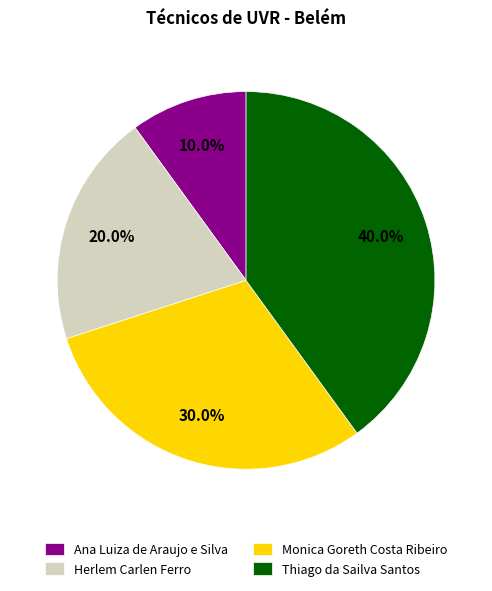

Which category has the smallest portion of the pie?

Ana Luiza de Araujo e Silva